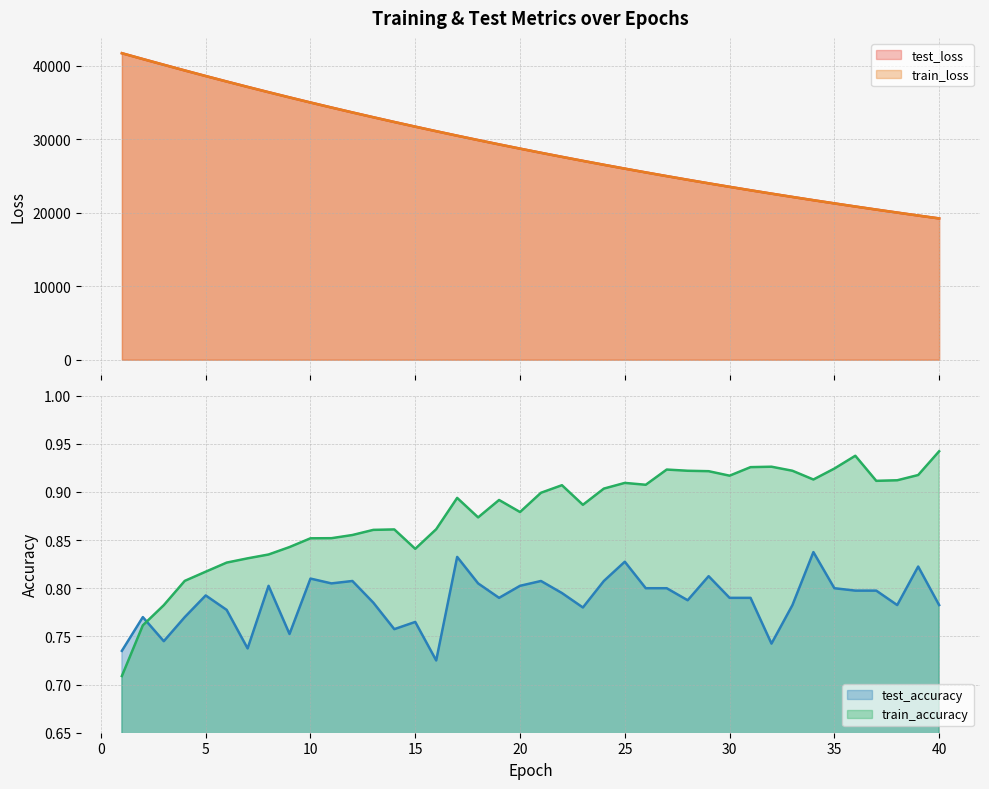

In test_accuracy, how many points are lower than both neighbors (excluding endpoints)?

12